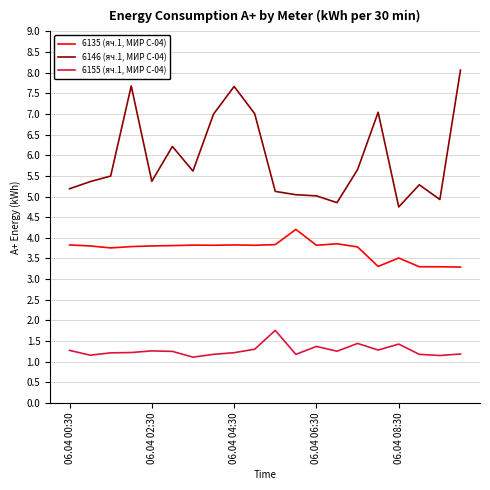

Which series has the widest spread of values?

6146 (яч.1, МИР С-04)